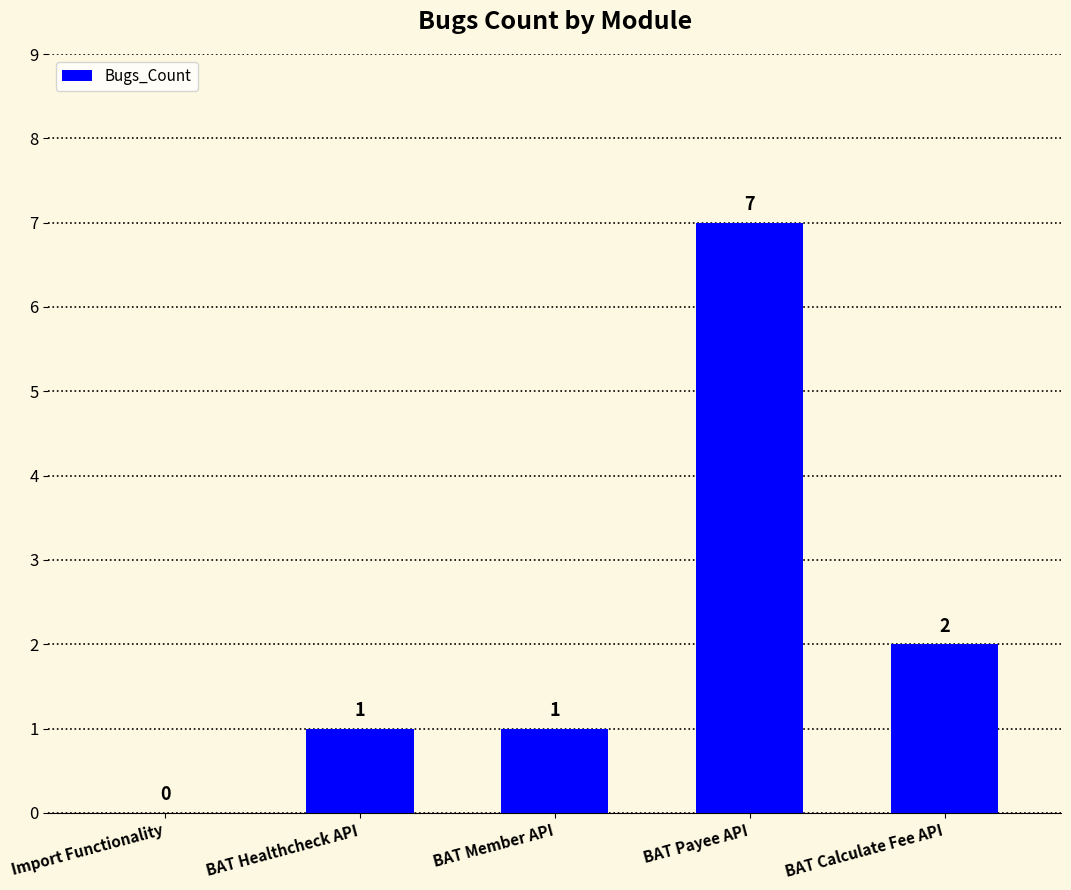

What is the maximum value shown in the chart?

7